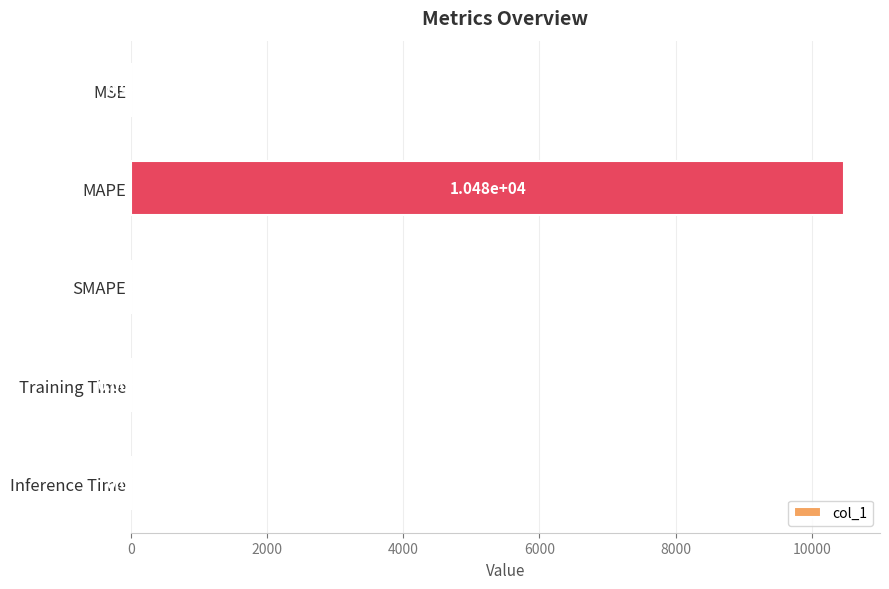

At which label is the value closest to 5238?

MSE